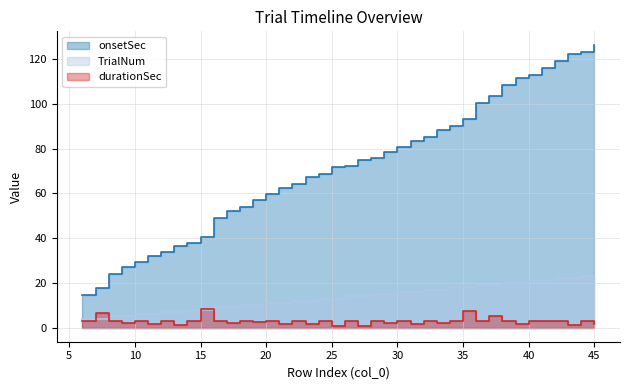

Rank the series at 28 from highest to lowest value.

onsetSec, TrialNum, durationSec